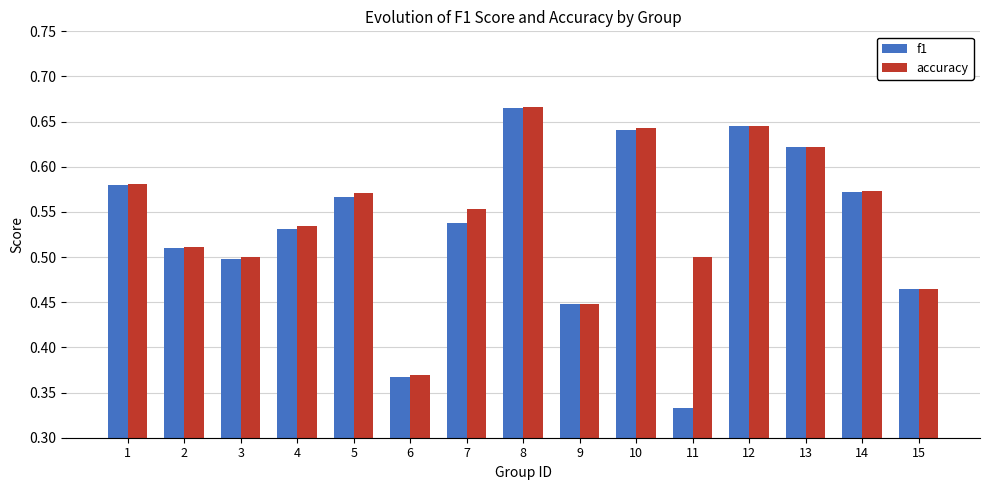

Which series has the largest range (max minus min)?

f1